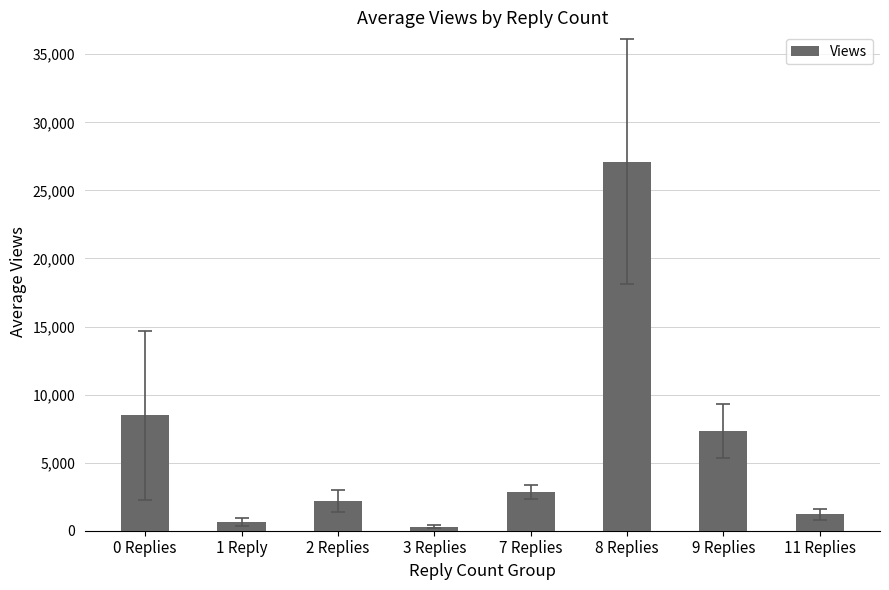

Count the number of data series in this chart.

1